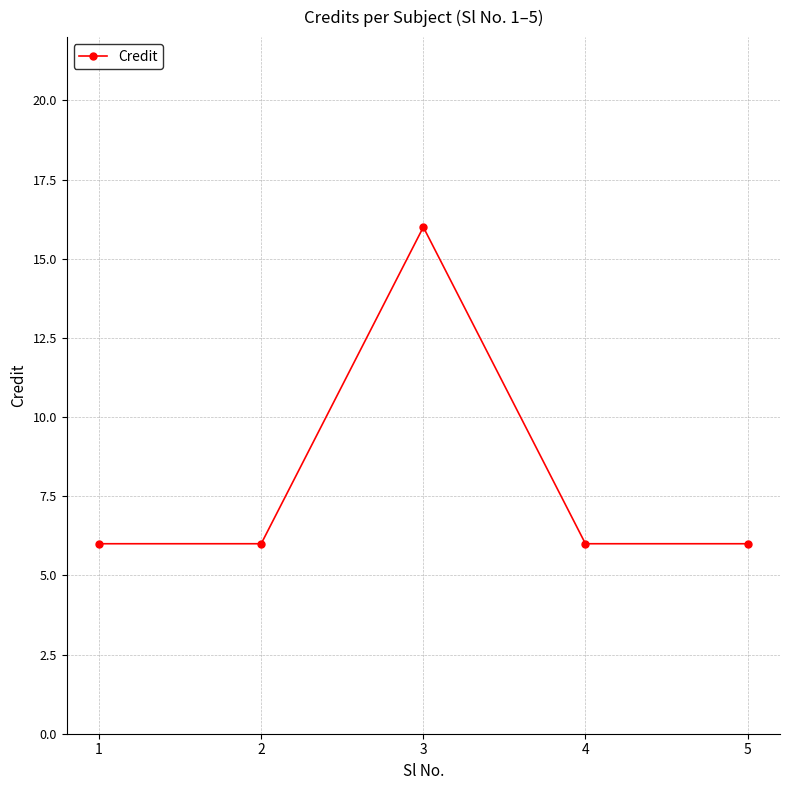

Does the chart have visible grid lines?

Yes